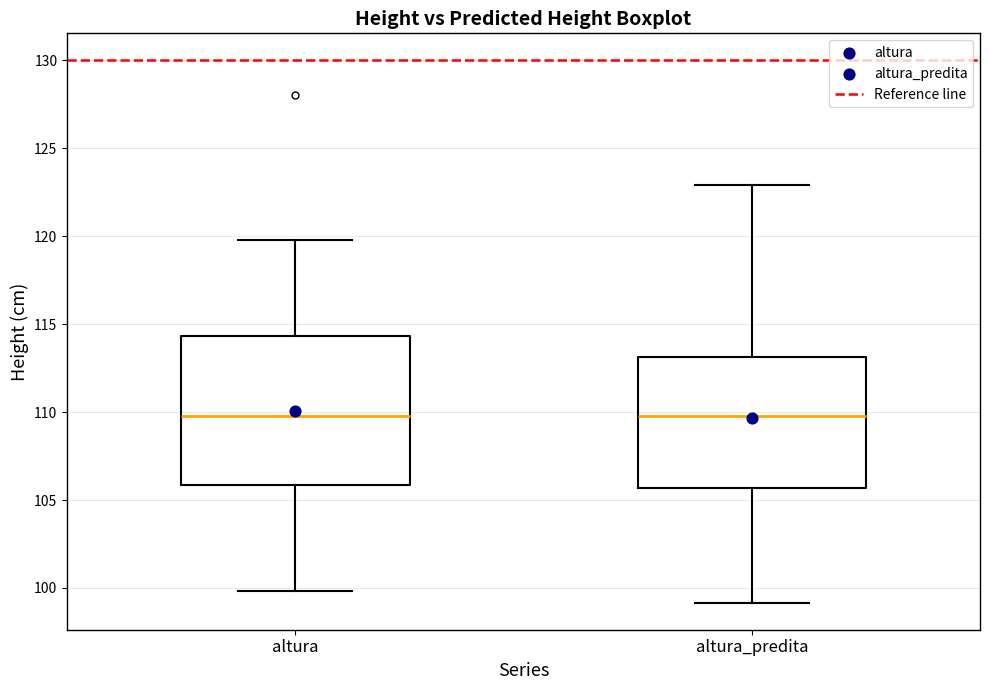

Where does the lower whisker of the box for altura_predita end on the y-axis? The values are not printed on the chart, so give them approximately, as read against the axis.

99.0